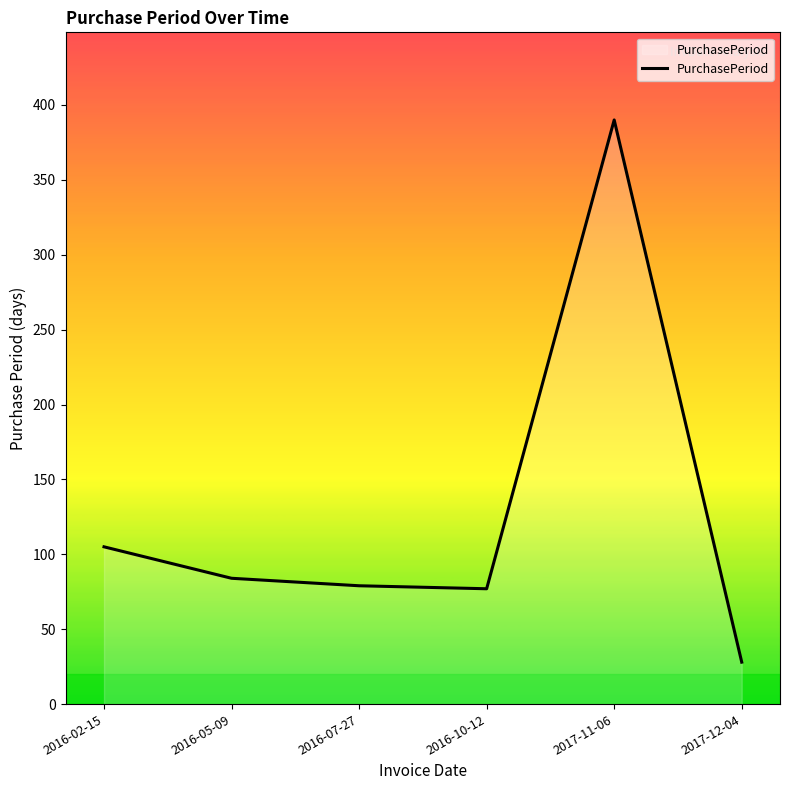

What position from the right is 2016-05-09?

5